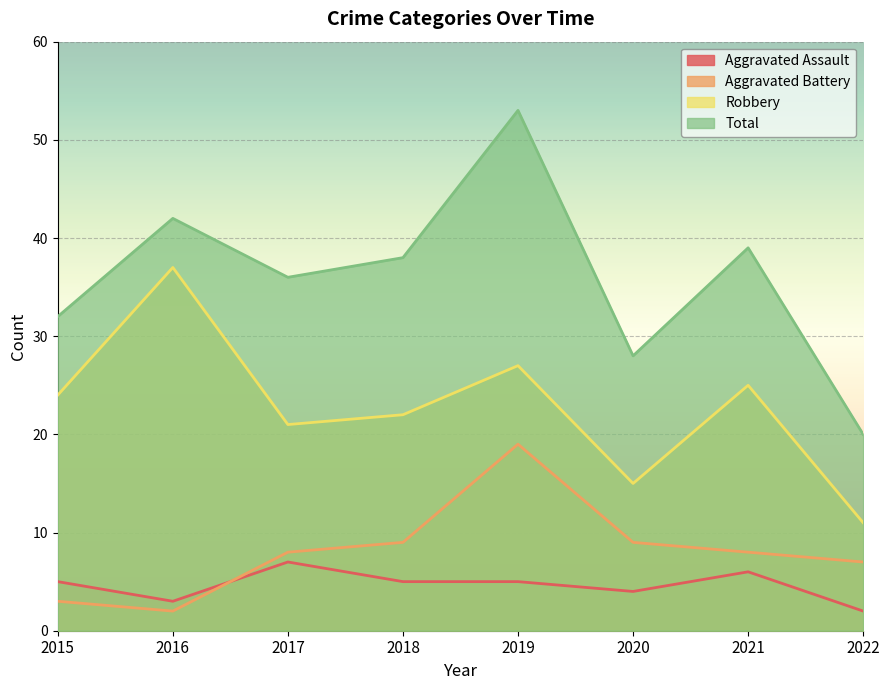

True or false: Robbery and Aggravated Assault intersect in this chart.

False